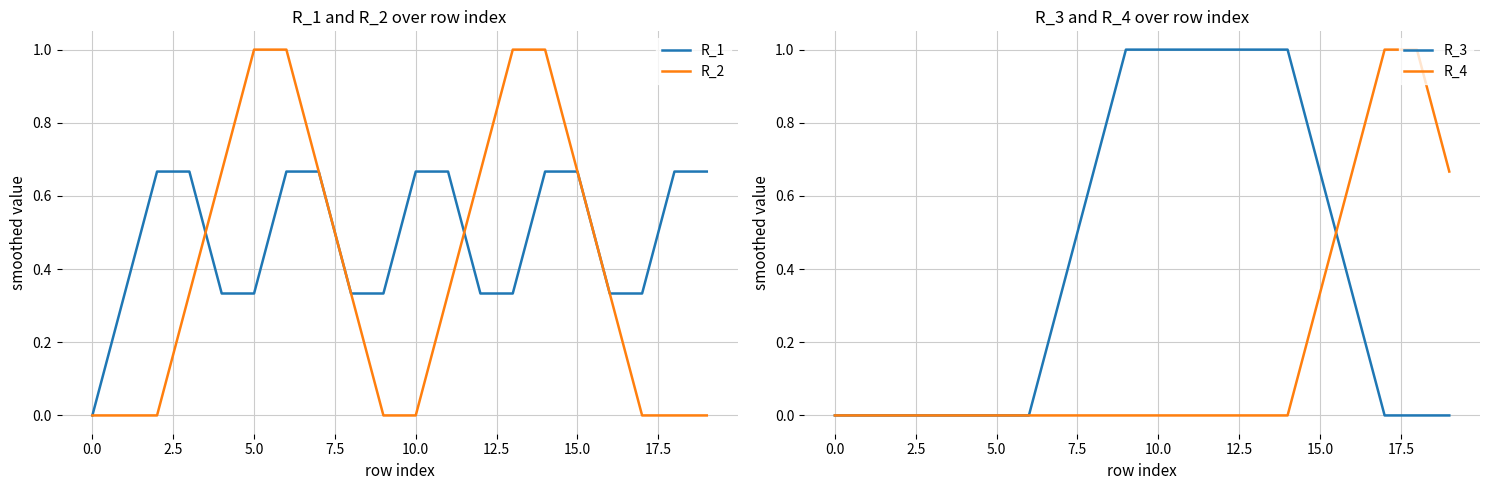

What are all the series names shown in the legend?

R_1, R_2, R_3, R_4